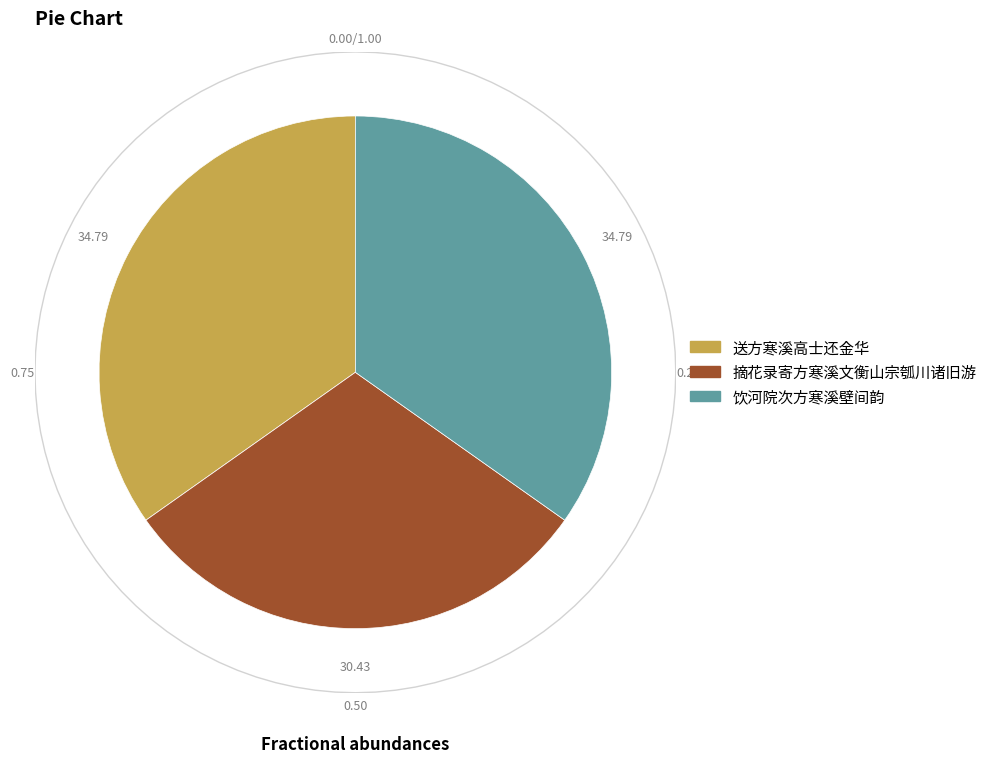

To the nearest percent, what is the combined percentage of 饮河院次方寒溪壁间韵 and 摘花录寄方寒溪文衡山宗瓠川诸旧游?

65%